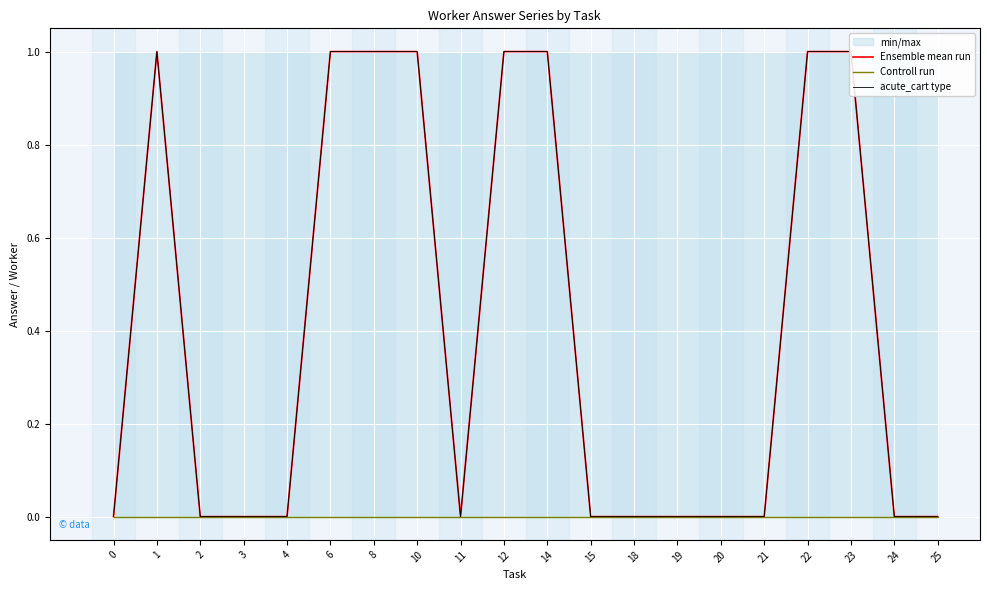

Which series has the largest total across all categories?

Ensemble mean run